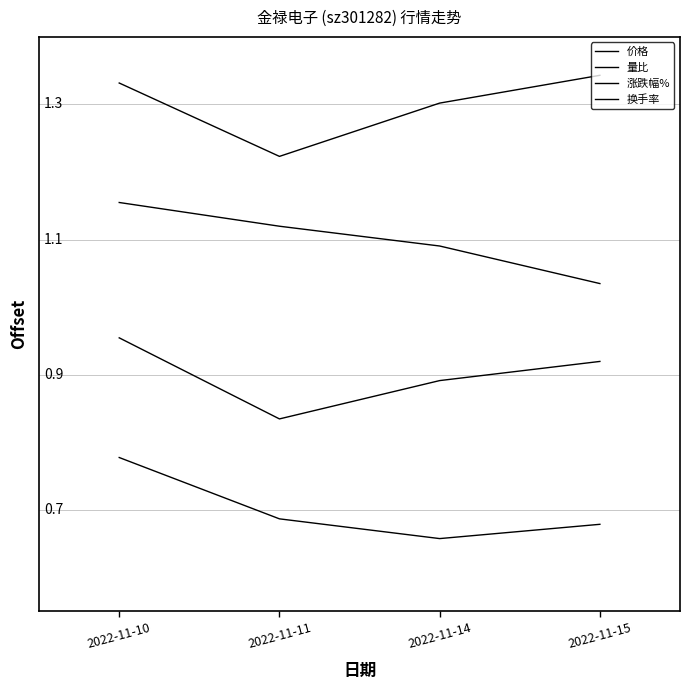

The value of 量比 at 2022-11-10 is 1.0. True or false?

True